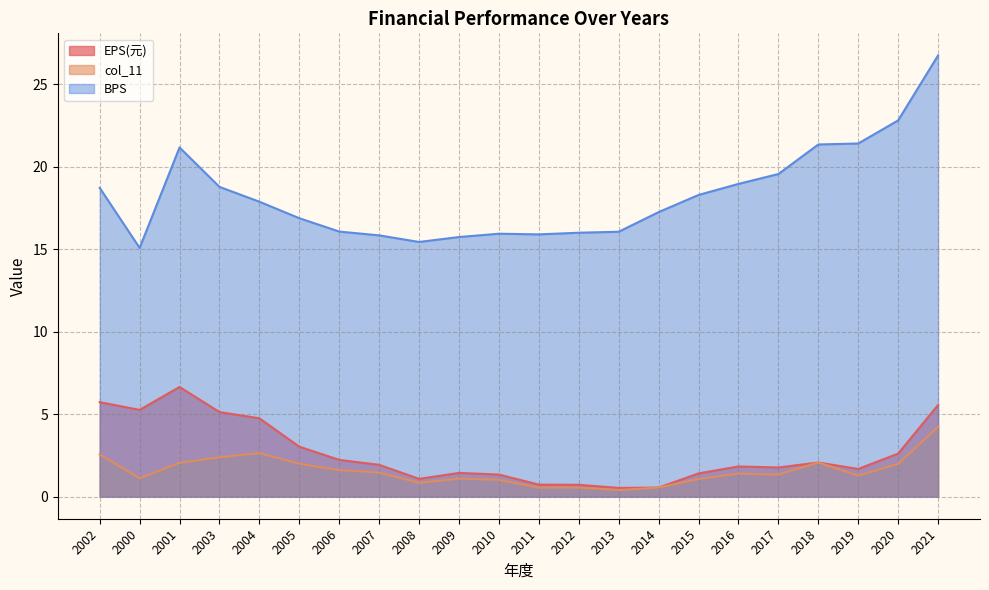

Which series changed the most between 2018 and 2020?

BPS